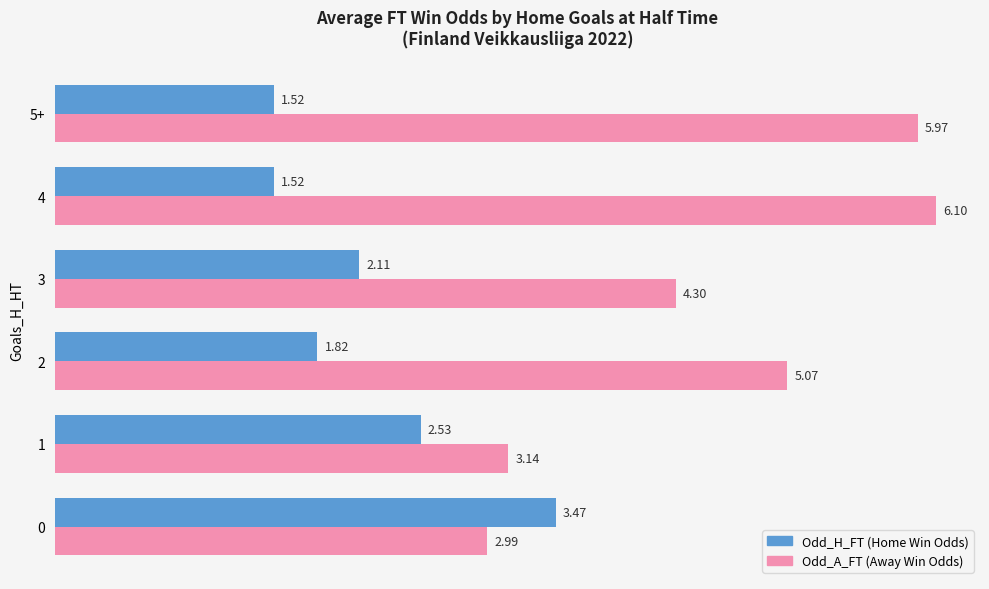

Which series has the largest total across all categories?

Odd_A_FT (Away Win Odds)